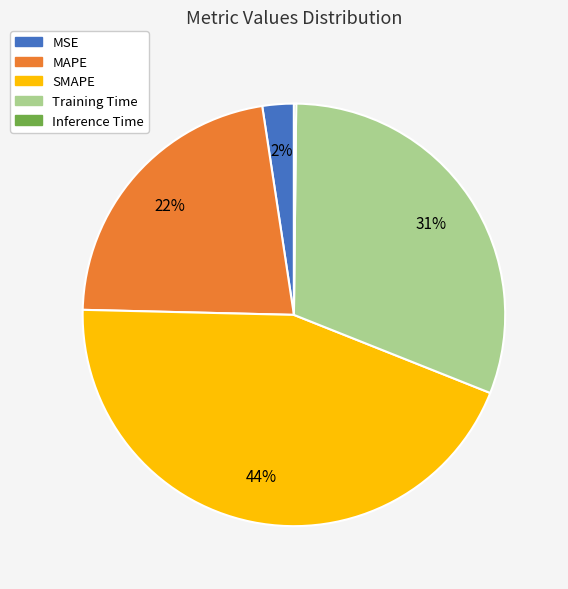

Which category has the biggest portion of the pie?

SMAPE